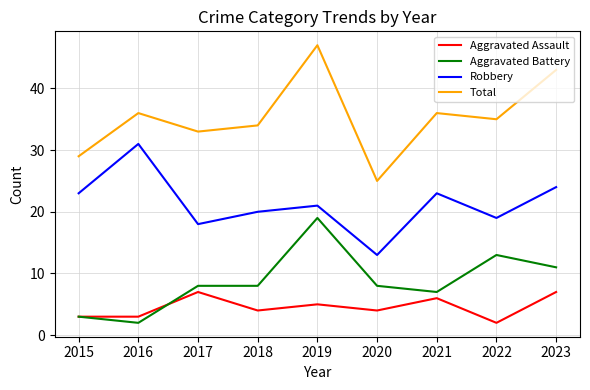

Which series has the largest range (max minus min)?

Total